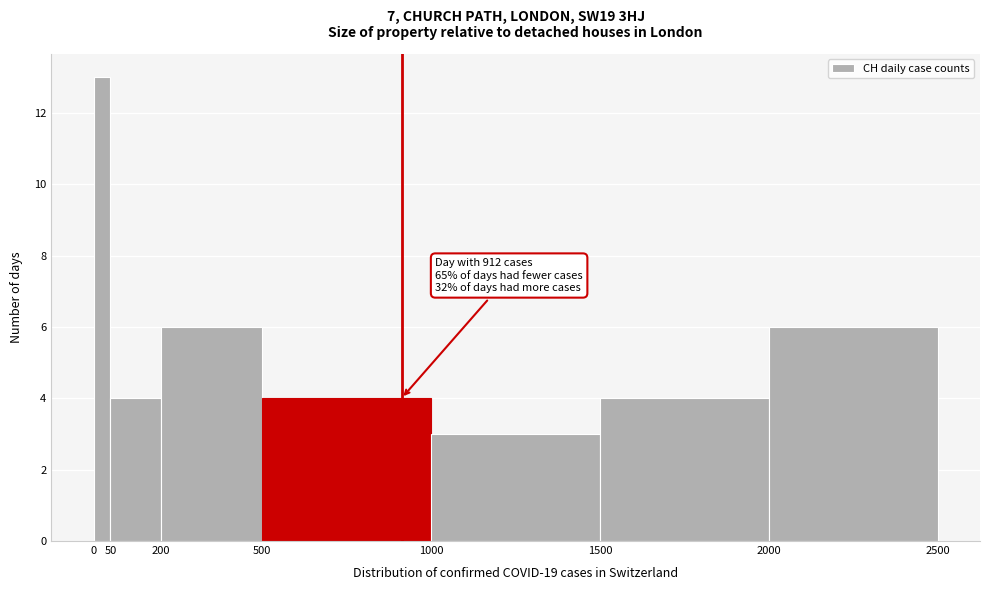

Over which range of the x-axis is the bar tallest?

0 to 50